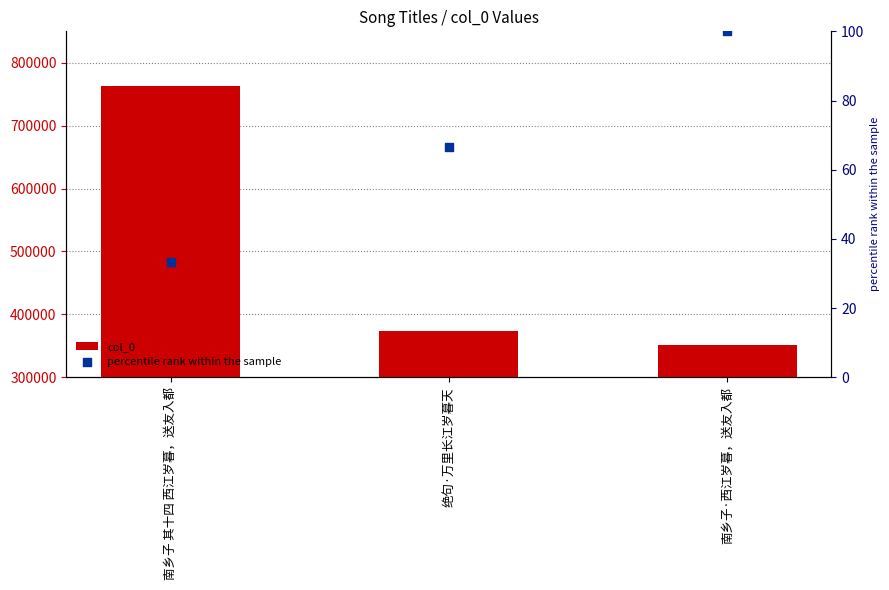

Which series has the largest total across all categories?

col_0